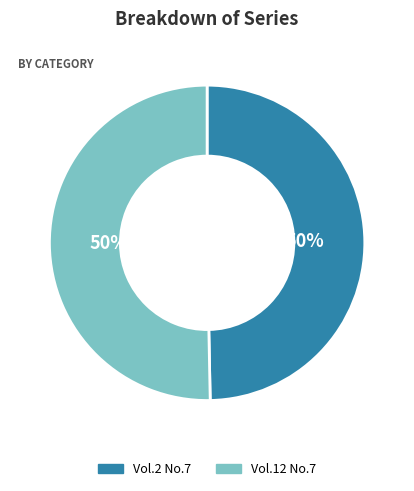

To the nearest percent, what percentage of the pie is Vol.12 No.7?

50%